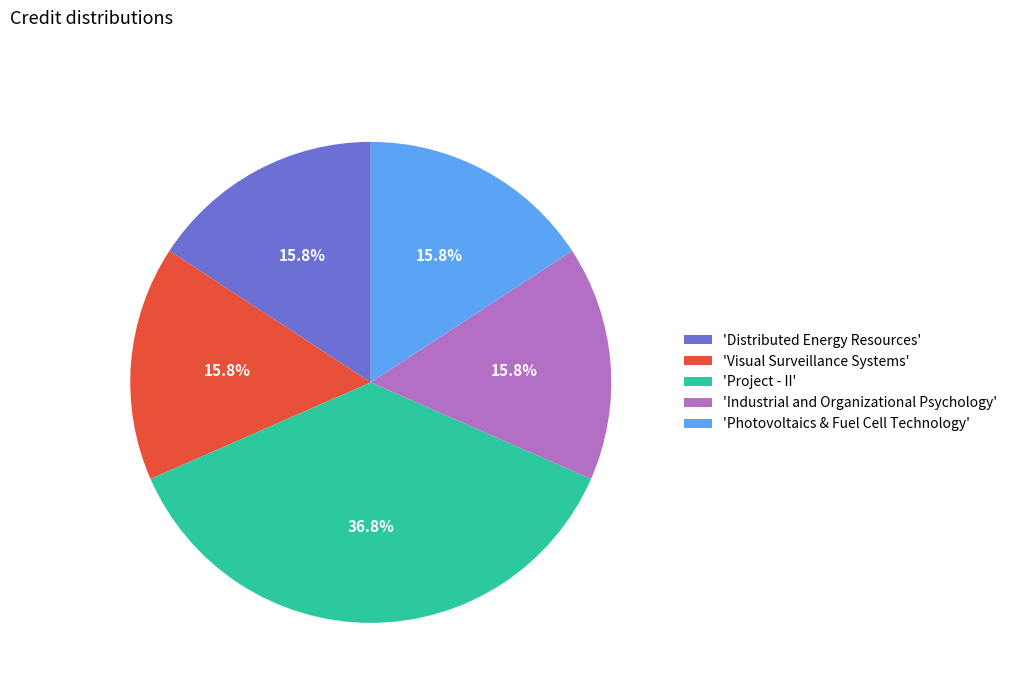

Is there a majority slice in this chart?

No